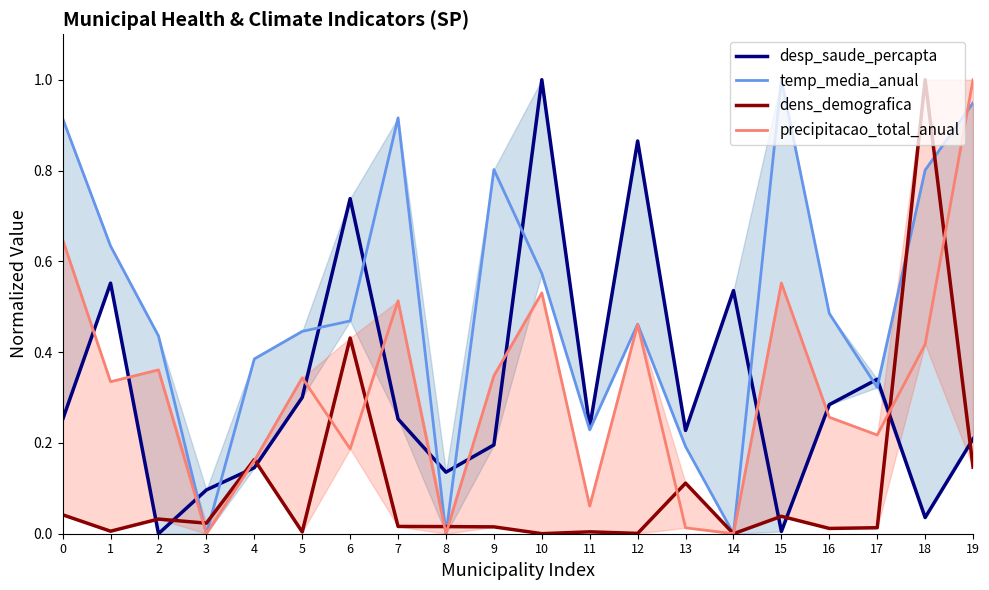

What is the difference between the maximum and minimum values in the temp_media_anual series?

1.0